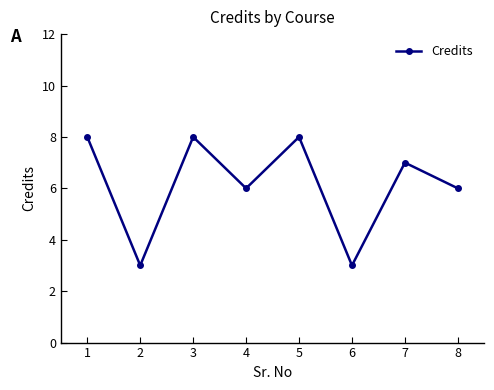

What is the difference between the second highest and second lowest values?

5